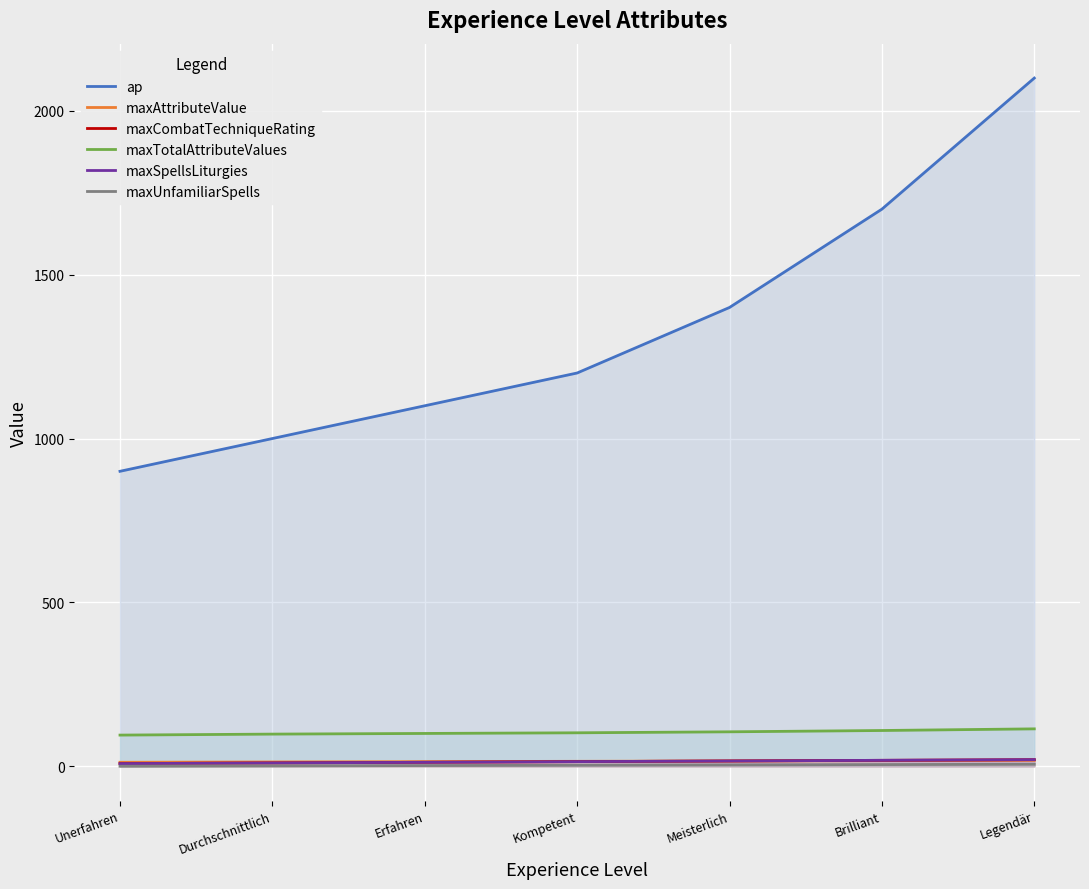

True or false: maxCombatTechniqueRating and maxUnfamiliarSpells intersect in this chart.

False